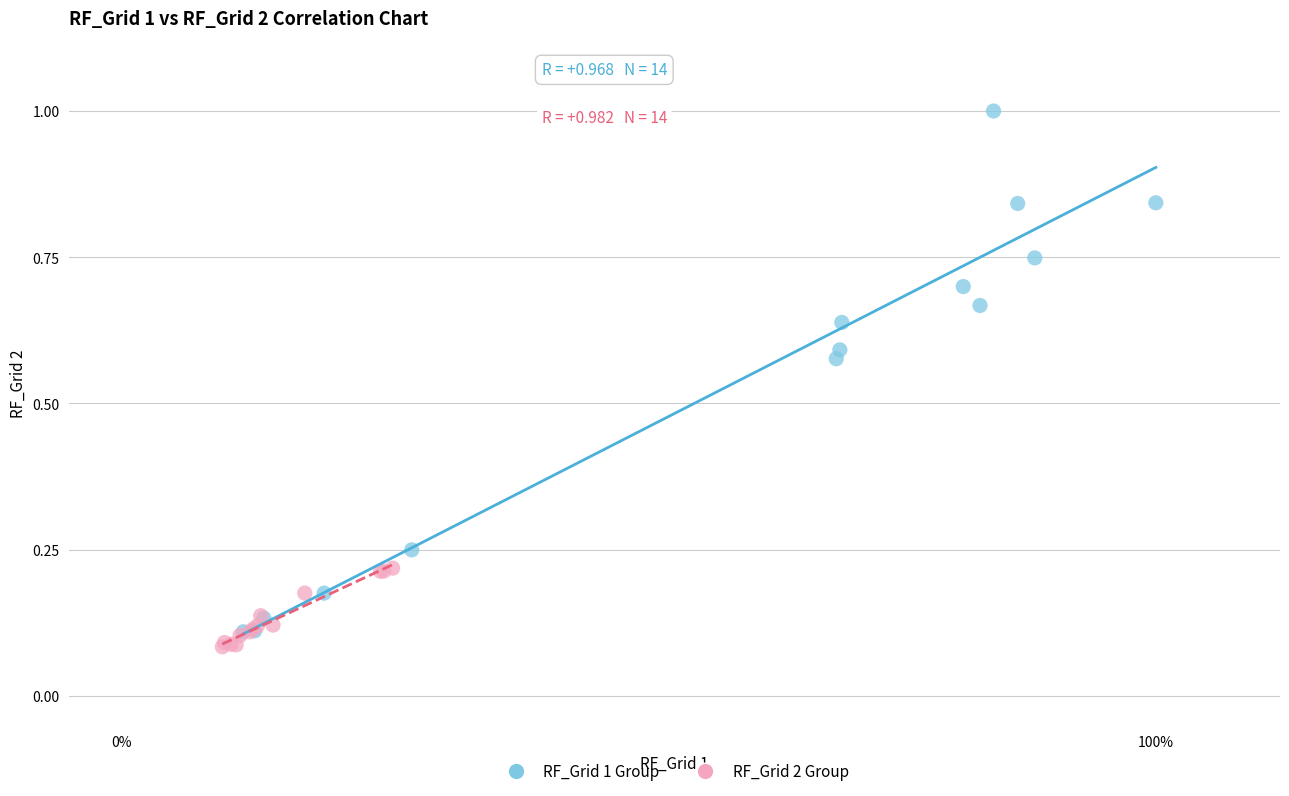

What are all the series names shown in the legend?

RF_Grid 1 Group, RF_Grid 2 Group